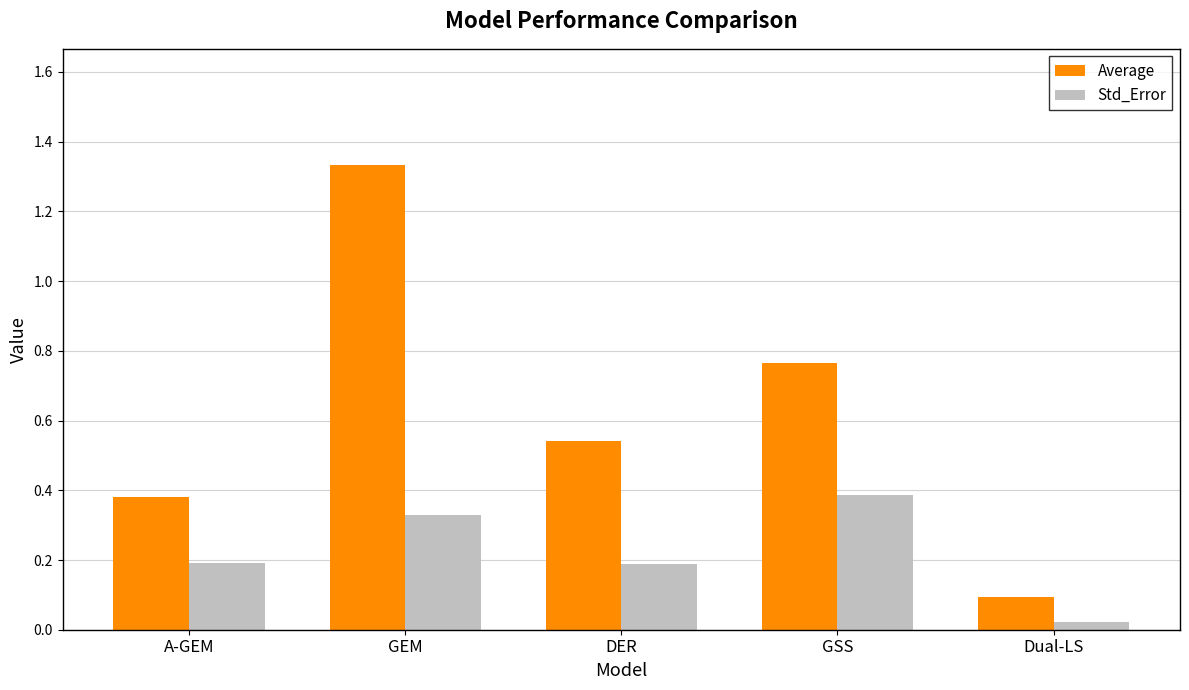

What is the label of the 3rd bar from the right?

DER